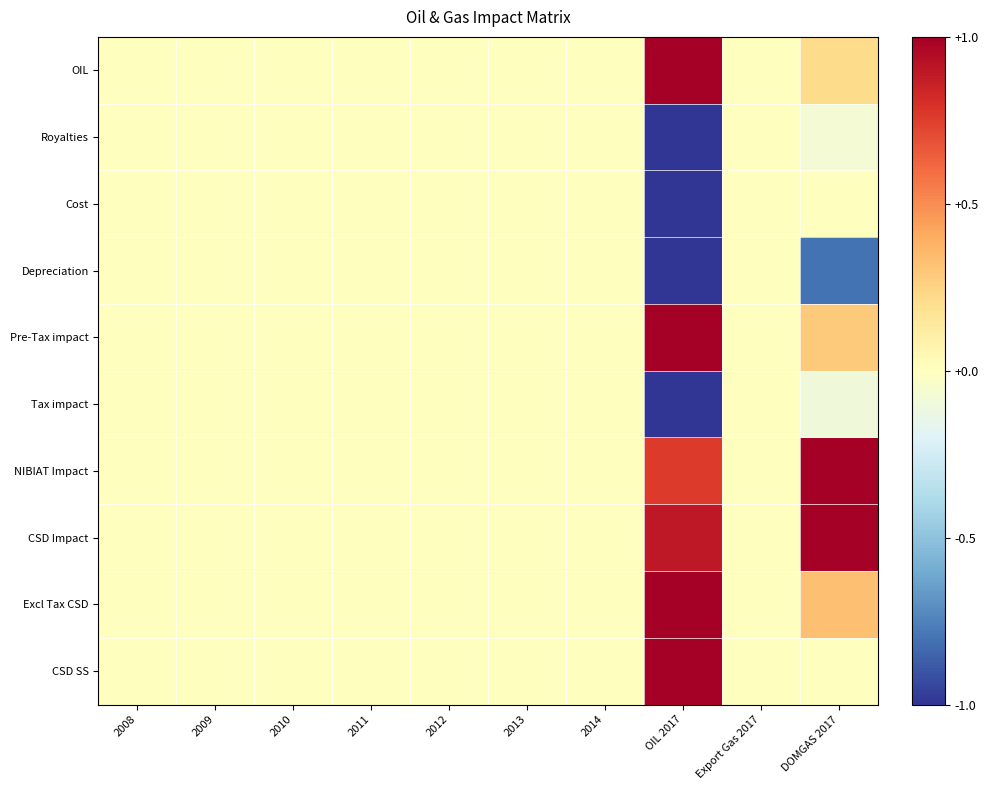

Between 2011 and 2010, which is larger?

2011